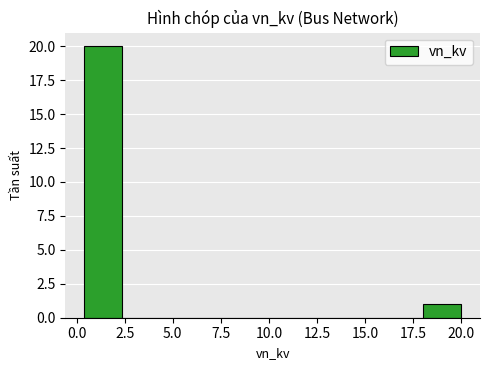

Around what value on the x-axis is the tallest bar? Give the approximate position of its centre, as read against the axis.

1.5